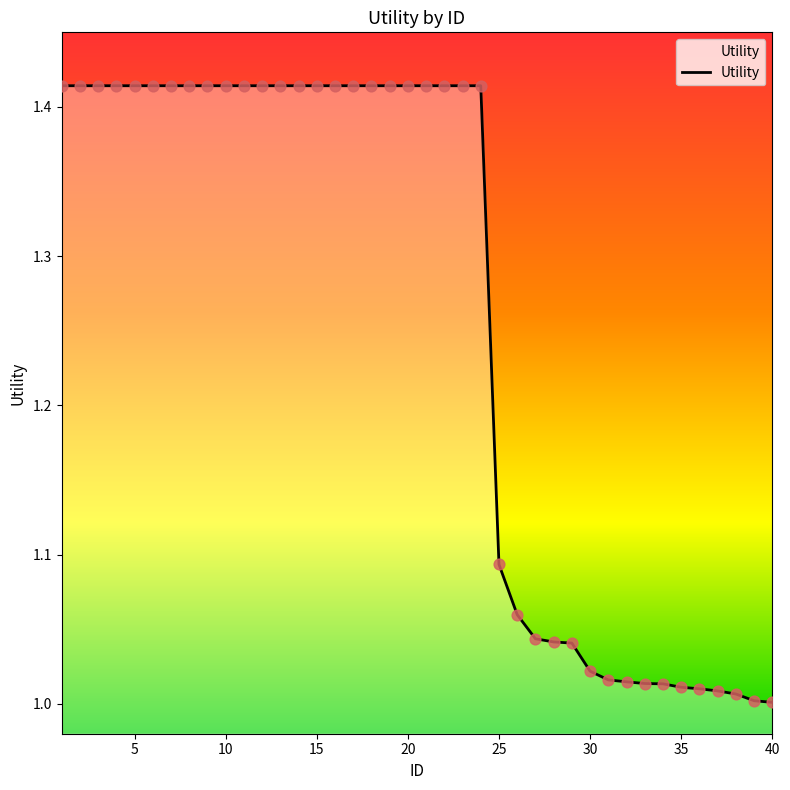

What is the difference between the maximum and minimum values?

0.4